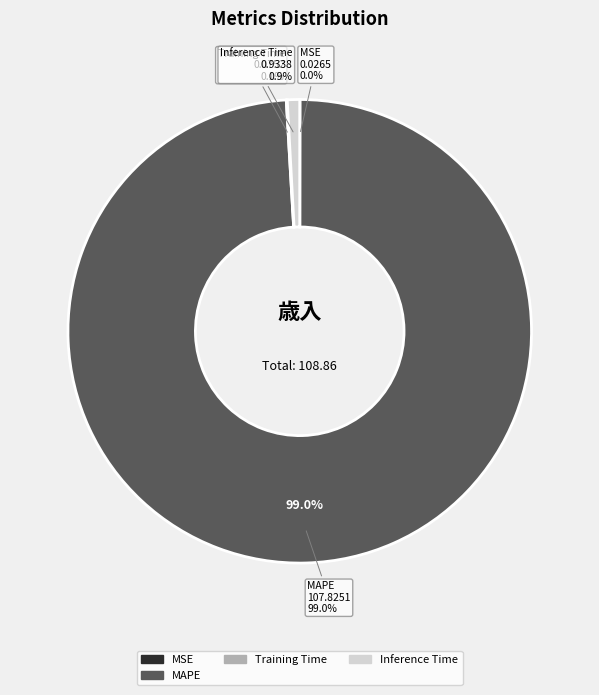

To the nearest percent, what is the combined percentage of Inference Time and Training Time?

1%